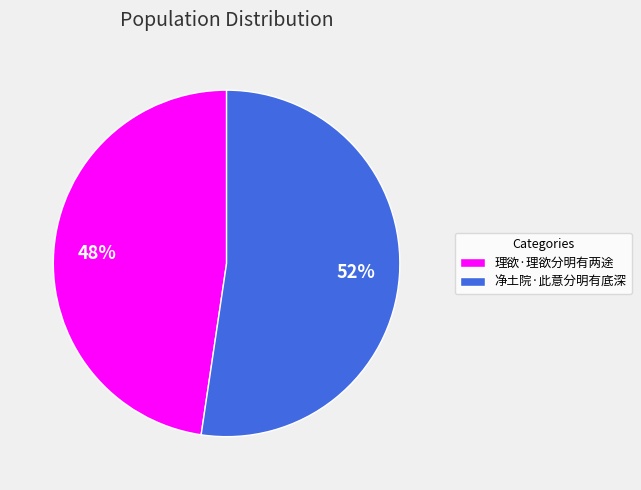

Is it true that 理欲·理欲分明有两途 is 48% of the pie?

True